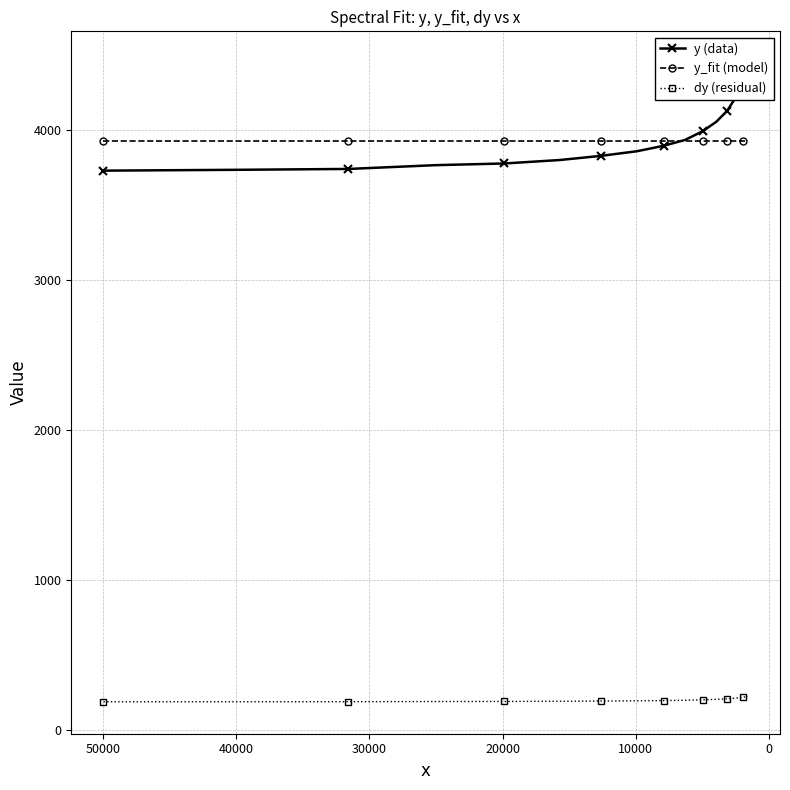

True or false: dy (residual) and y (data) cross at least once.

False